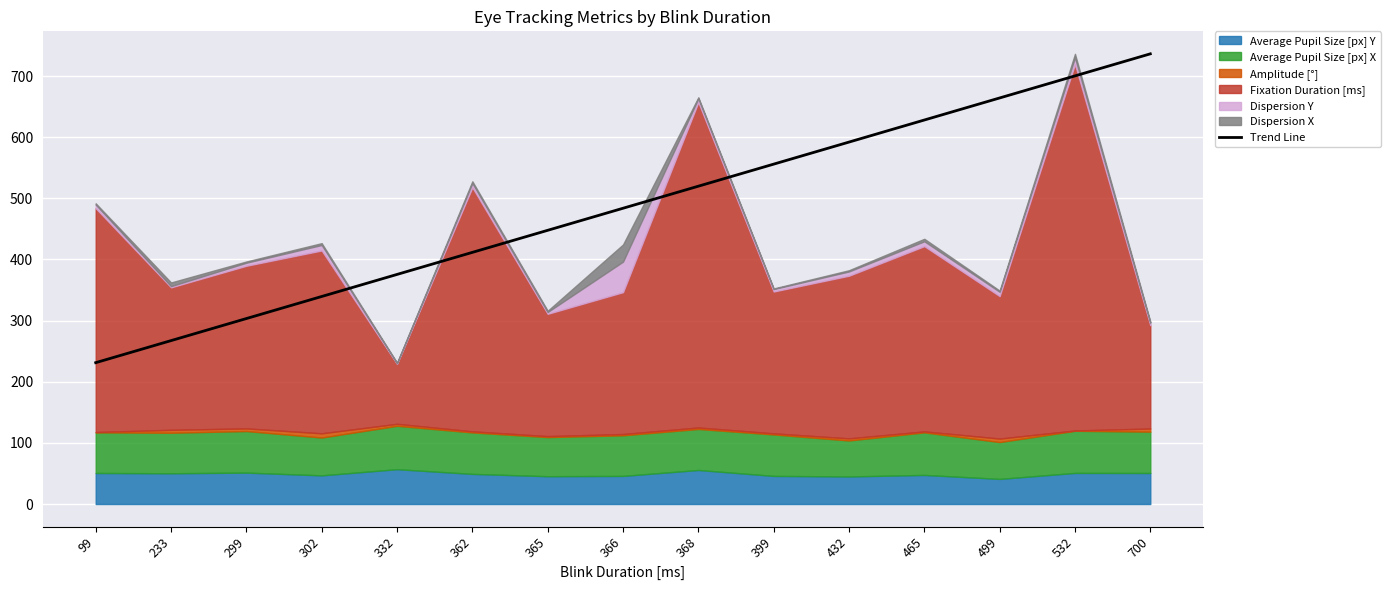

Which category has the highest value in the Trend Line series?

700